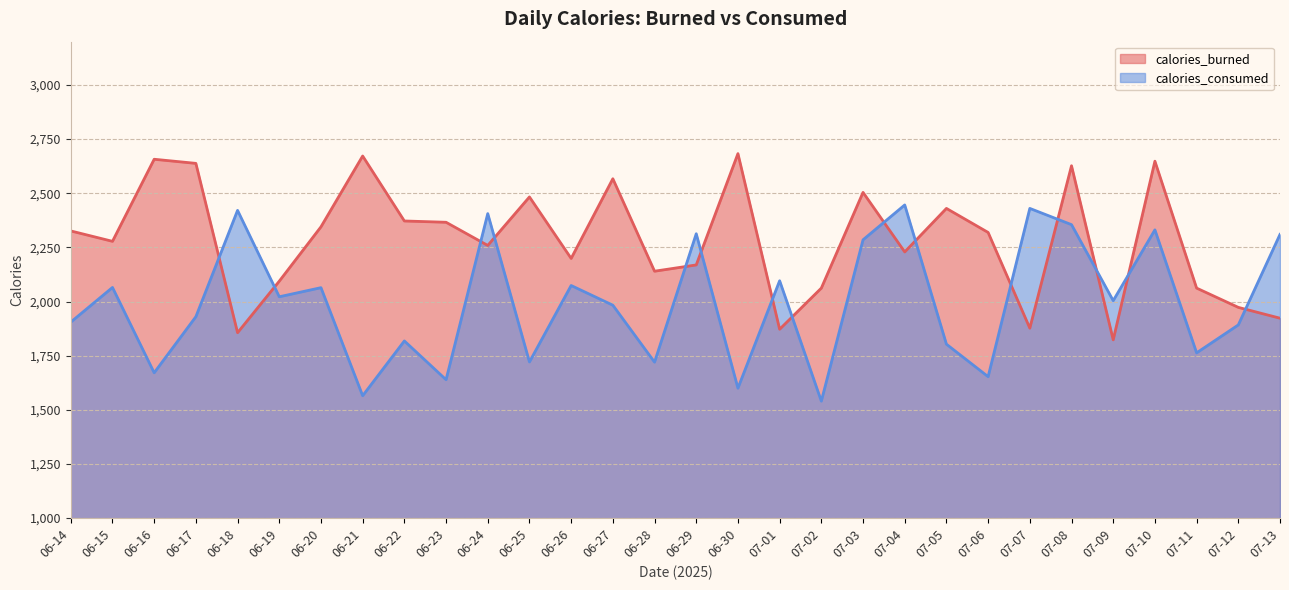

What is the maximum value shown in the chart?

2683